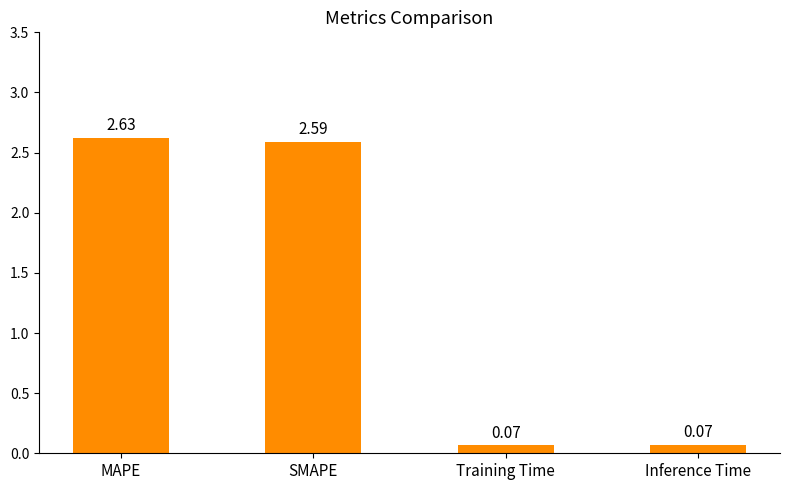

Is it true that the value at SMAPE is 2.6?

True